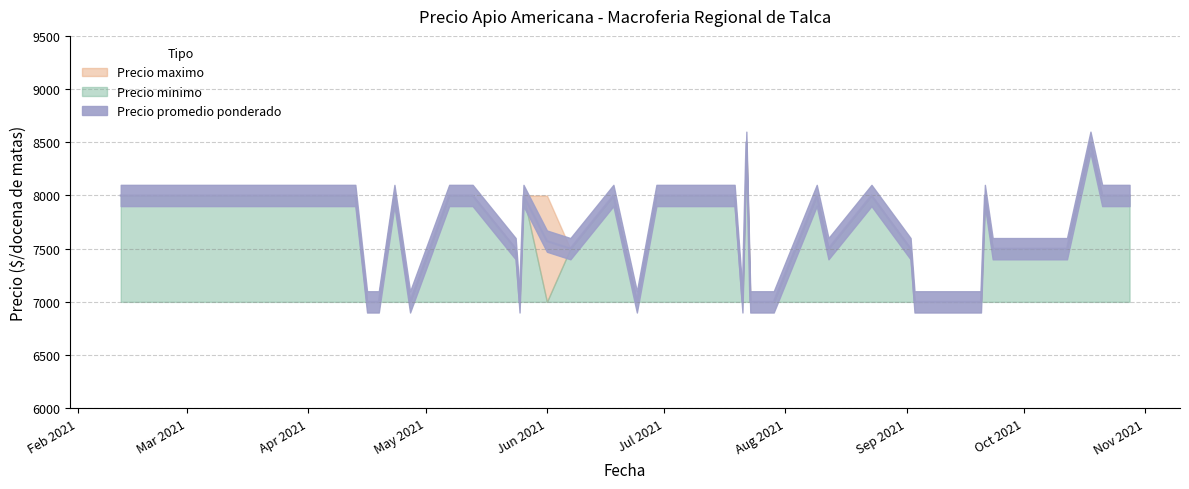

True or false: Precio maximo and Precio promedio ponderado intersect in this chart.

False